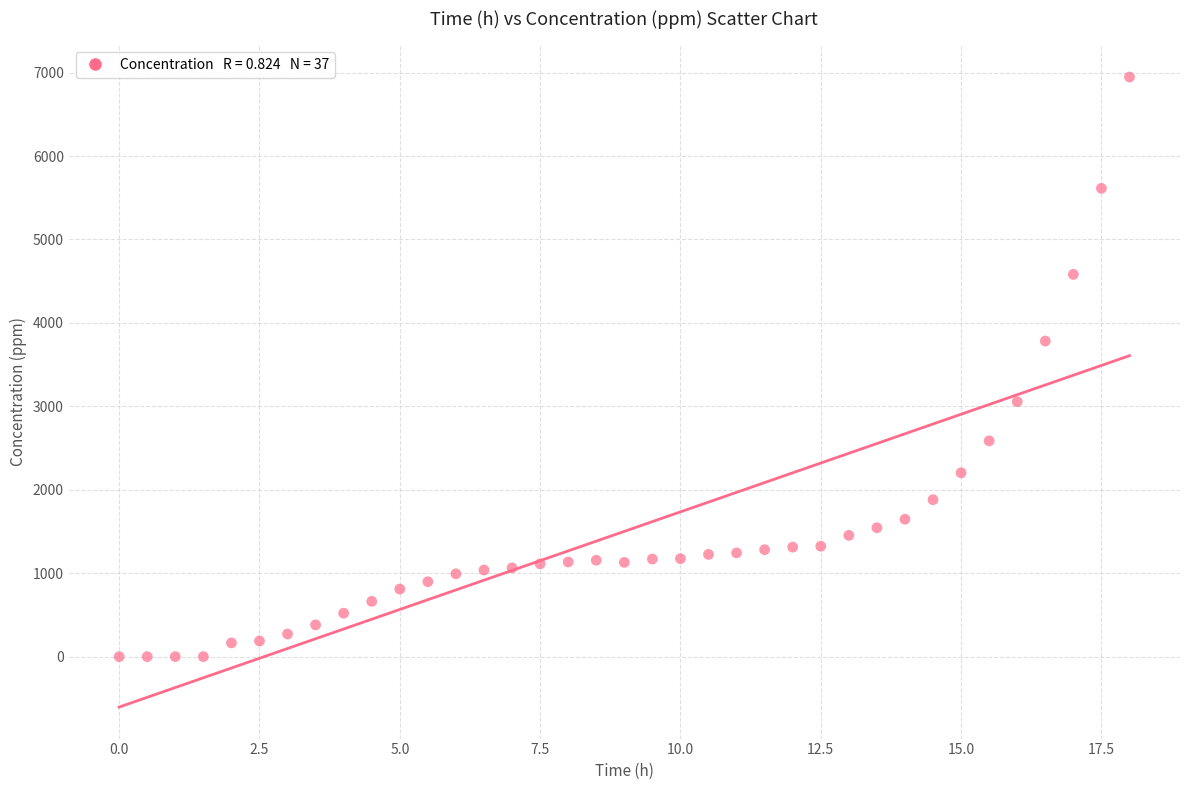

What is the range of X values (max minus min)?

18.0